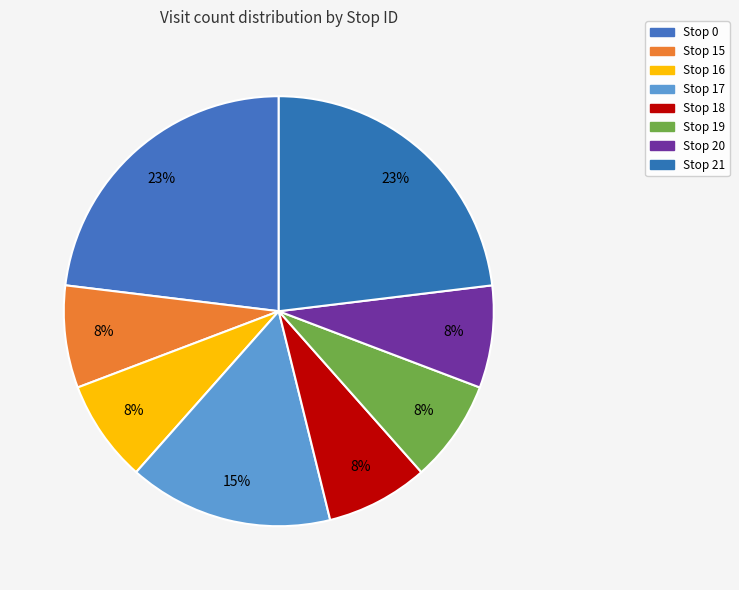

What percentage is the Stop 15 slice, to the nearest percent?

8%